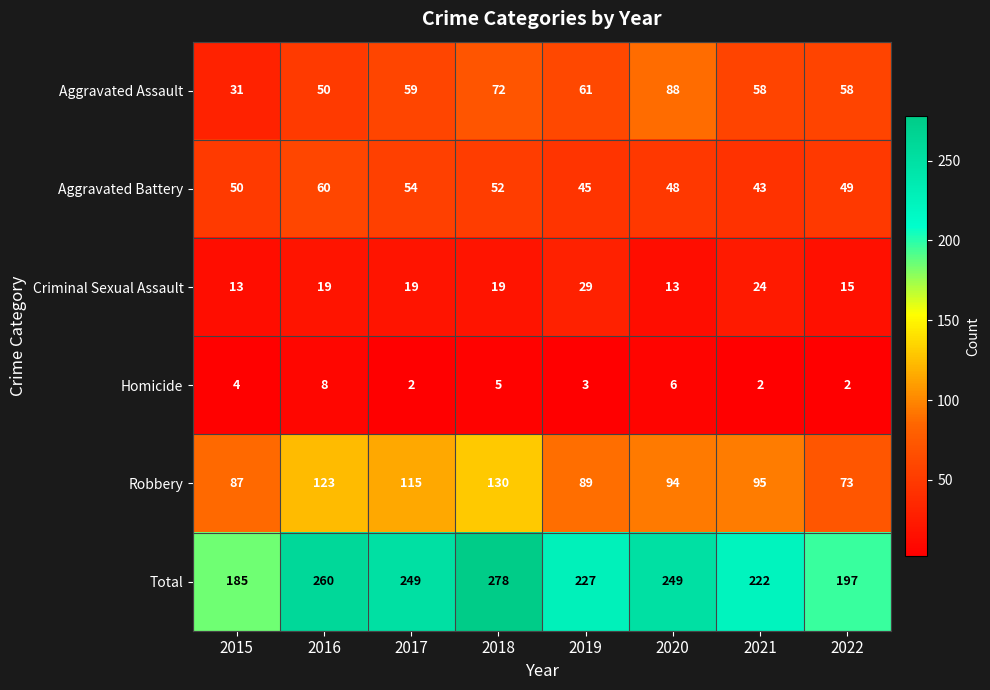

Which series changed the most between 2015 and 2021?

Total